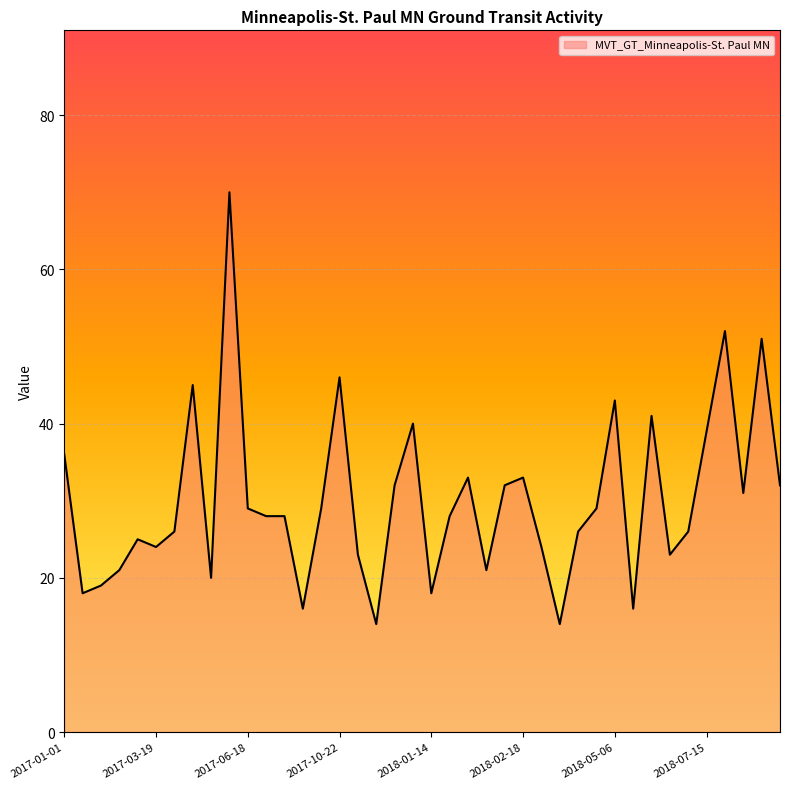

Reading left to right, extract all data points from this chart.

36	18	19	21	25	24	26	45	20	70	29	28	28	16	29	46	23	14	32	40	18	28	33	21	32	33	24	14	26	29	43	16	41	23	26	39	52	31	51	32